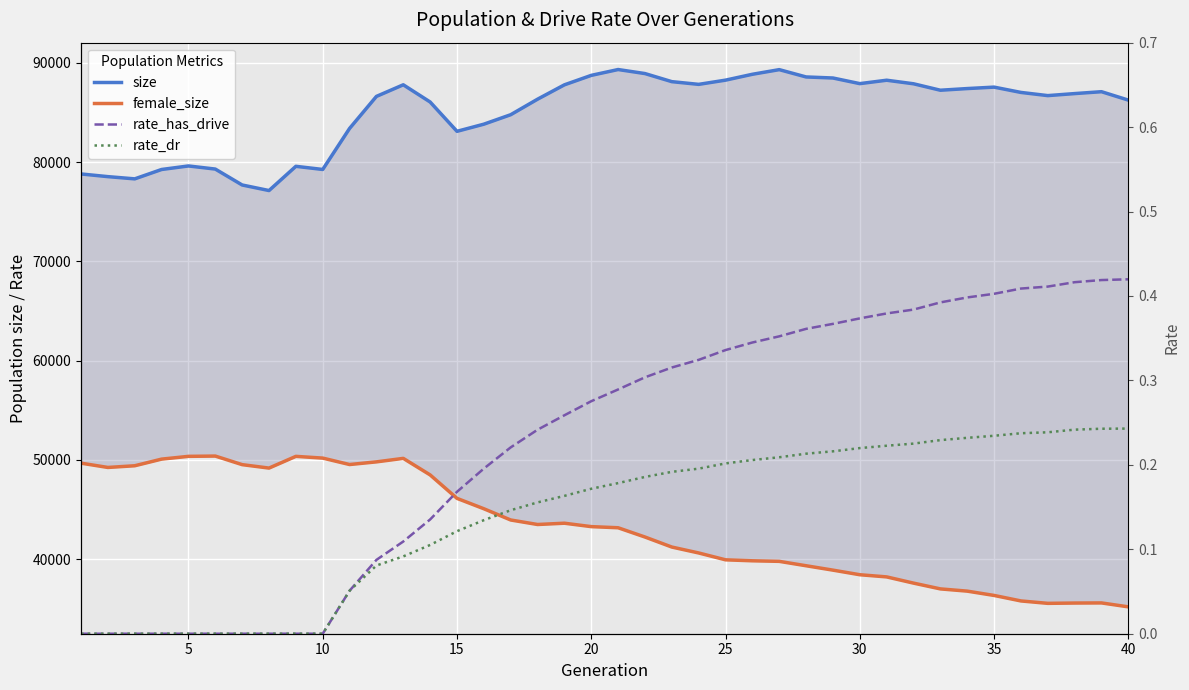

Is it true that female_size equals 63340.3 at 28?

False